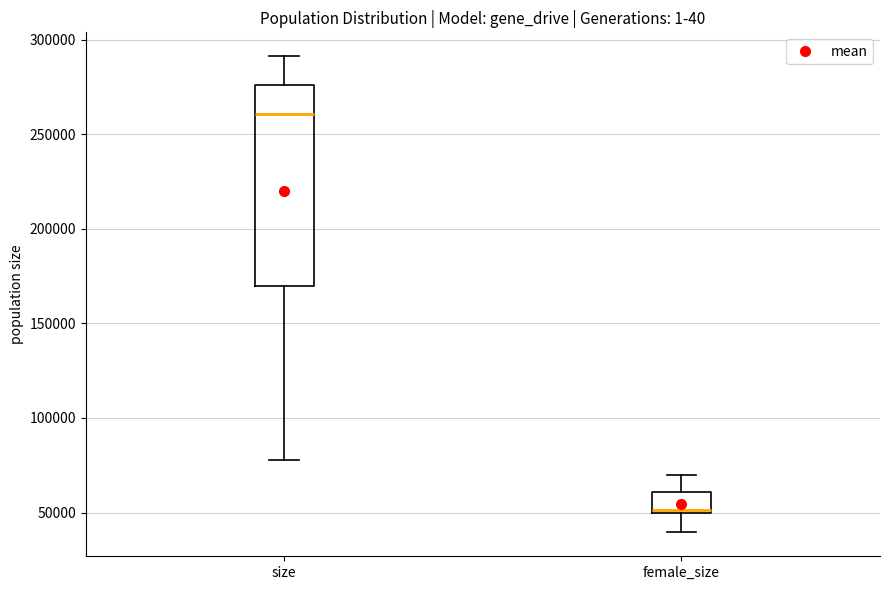

Reading left to right, read every box against the y-axis: the position of its median line, the range the box covers, and the ends of its whiskers. The values are not printed on the chart, so give them approximately, as read against the axis.

size: median 260000, box 170000 to 275000, whiskers 80000 to 290000
female_size: median 50000 (just above the box's lower edge), box 50000 to 60000, whiskers 40000 to 70000